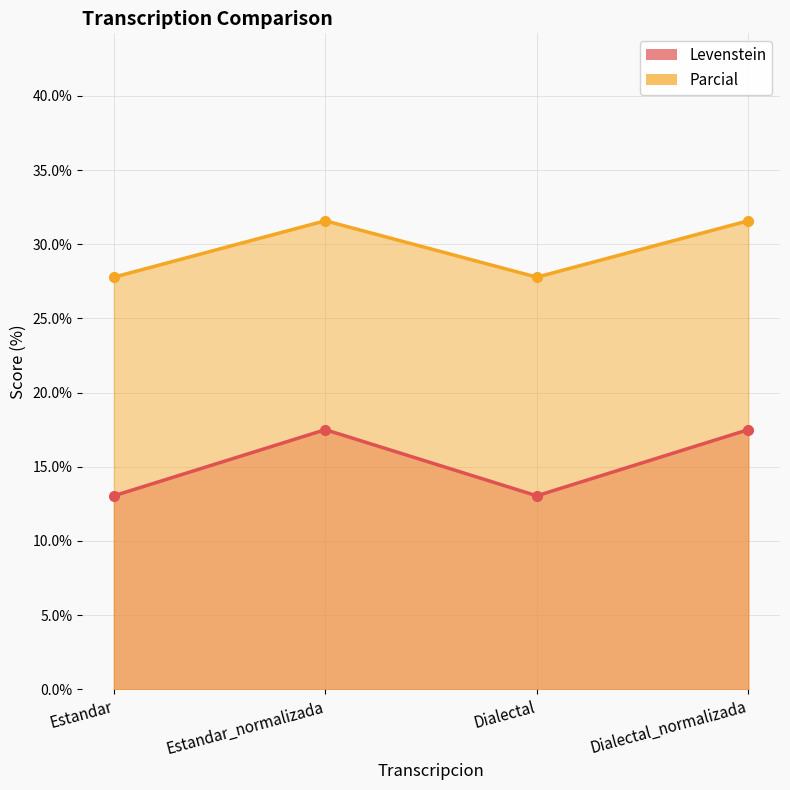

What is the sum of the Parcial values at Estandar and Dialectal_normalizada?

59.4